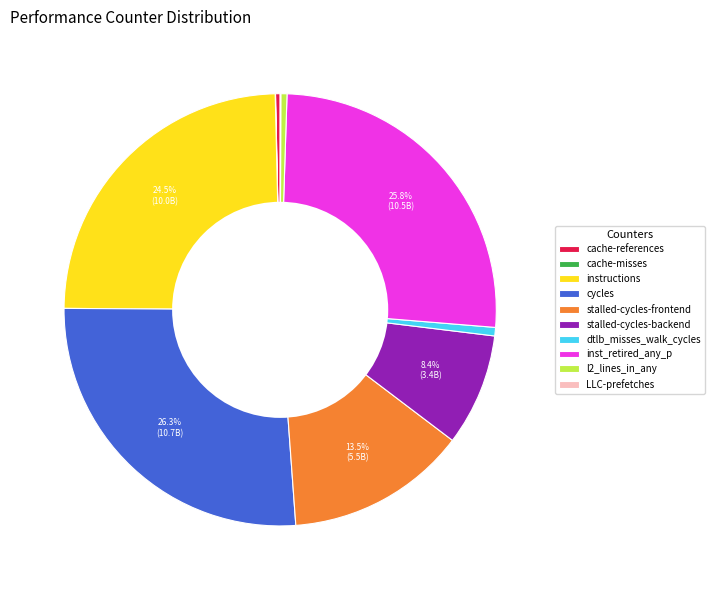

Combined, do cycles and l2_lines_in_any account for over 50%?

No